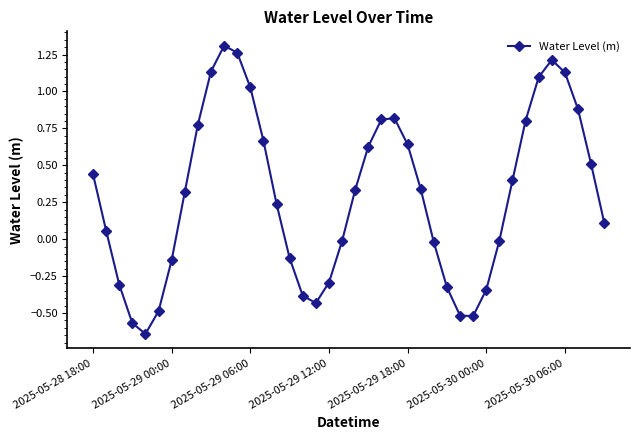

What is the difference between the second highest and second lowest values?

1.8